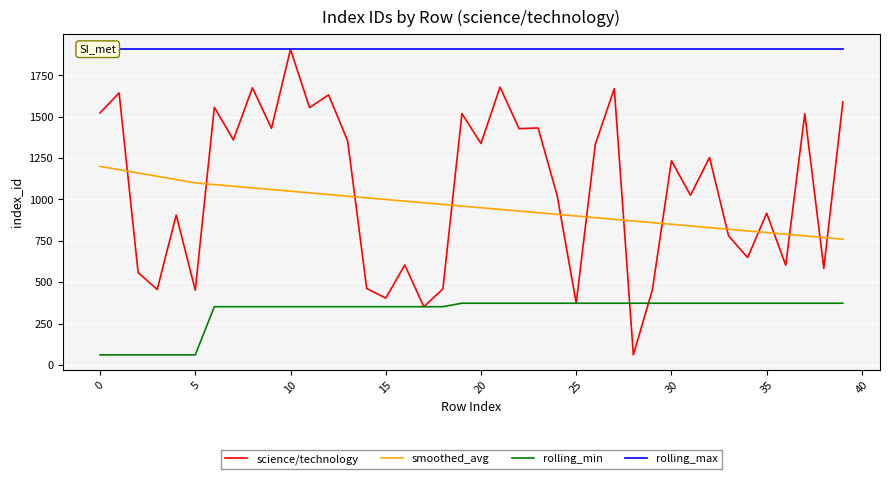

The value of rolling_min at 28 is 373. True or false?

True